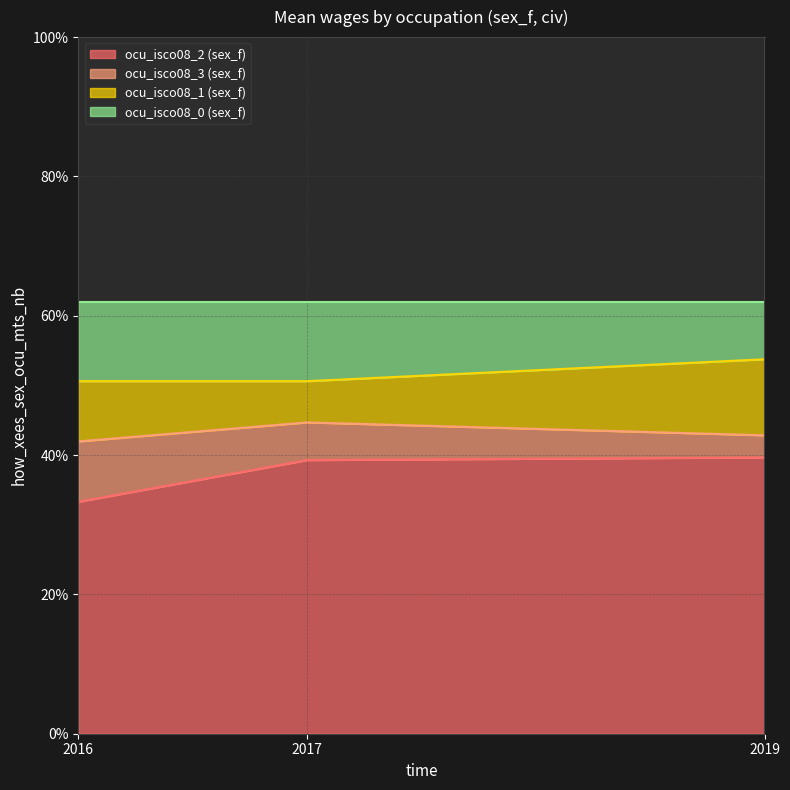

Which series changed the most between 2016 and 2017?

ocu_isco08_2 (sex_f)